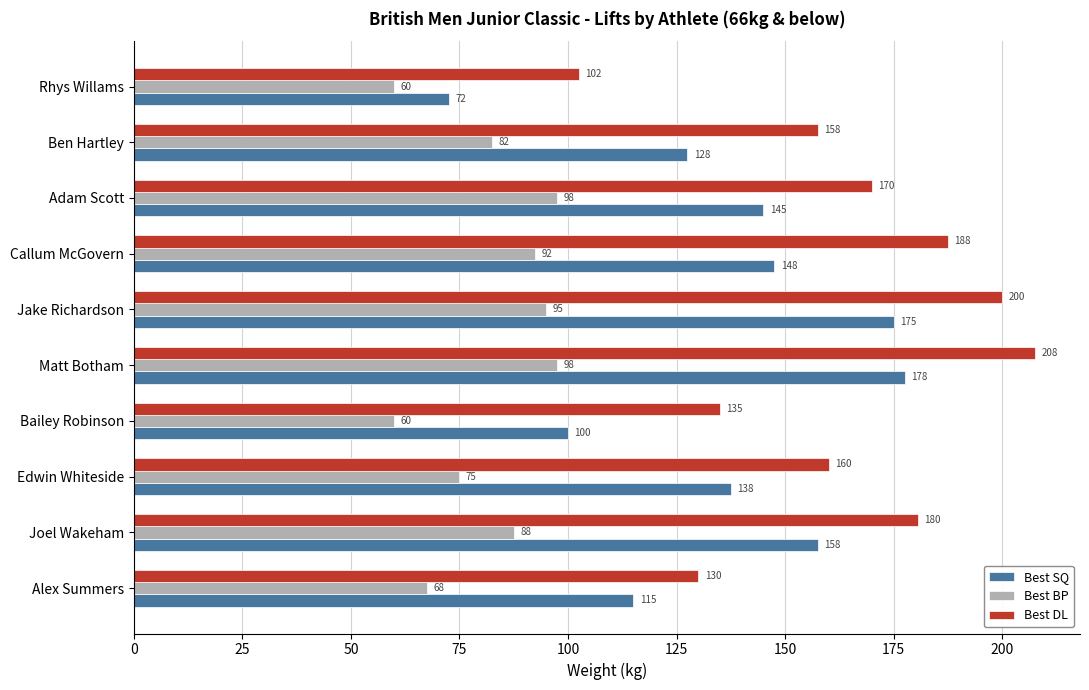

Read the Best DL value at Adam Scott.

170.0